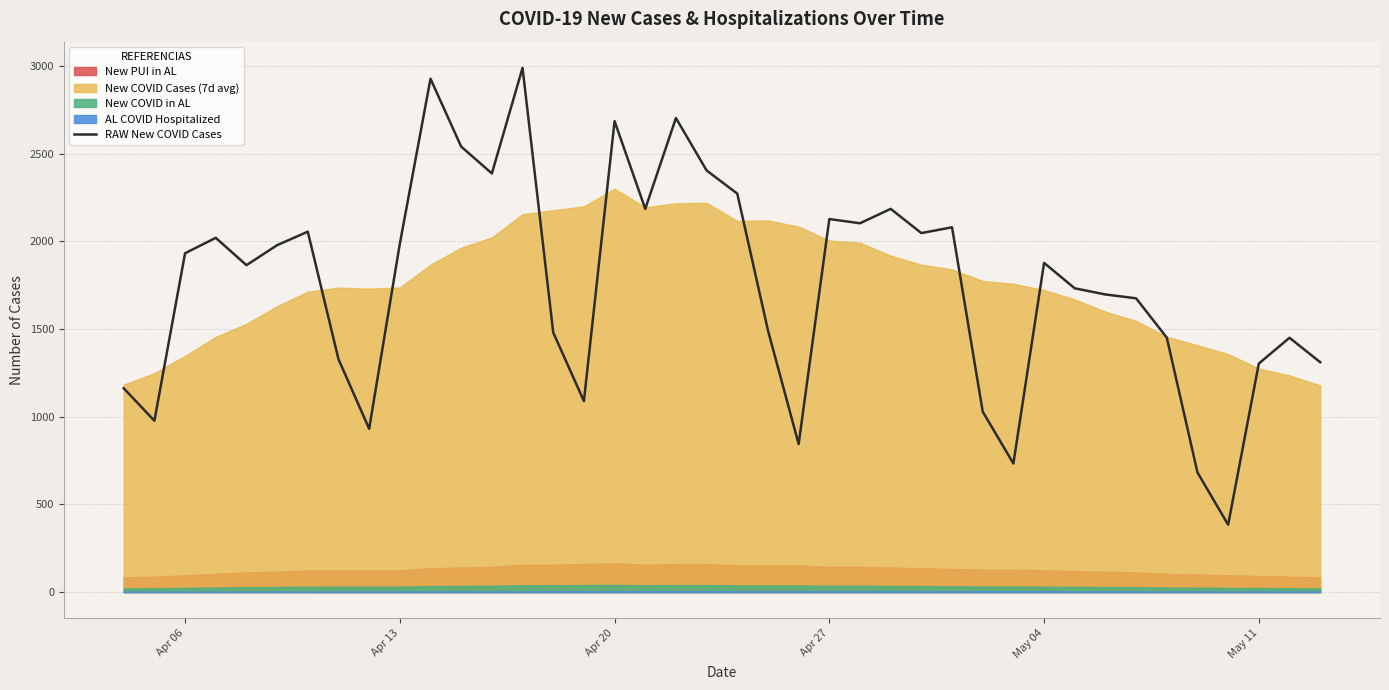

How many lines are shown in the chart?

1